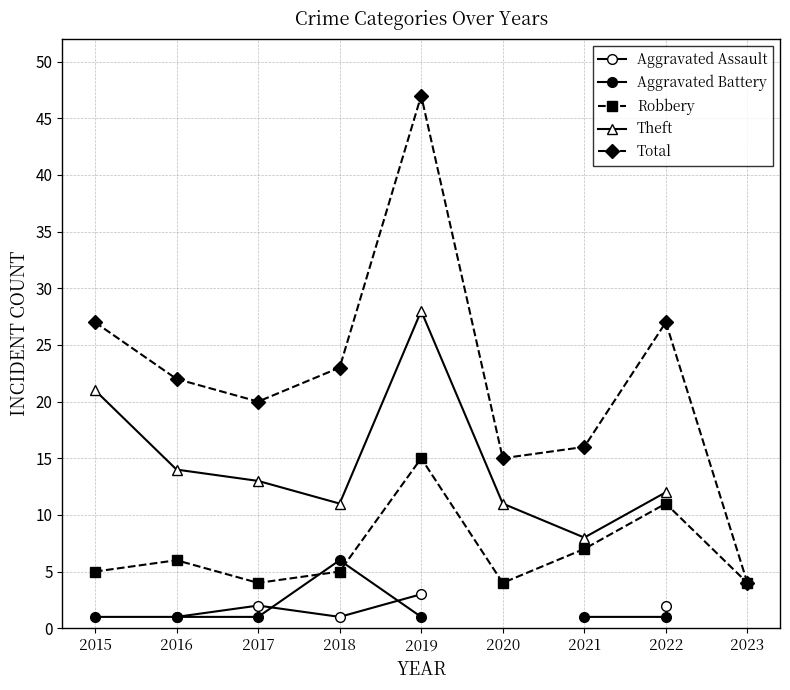

What is the total value across all series at 2022?

53.0